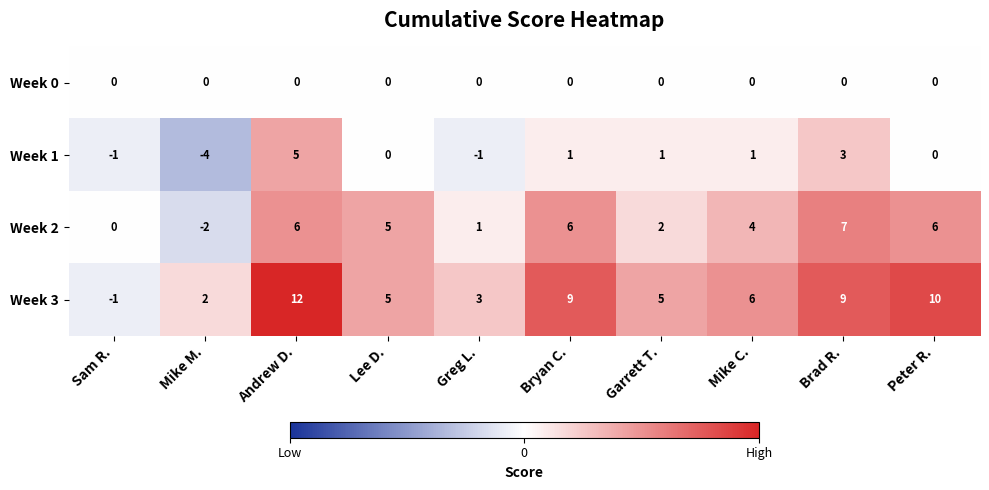

What is the difference between the maximum and minimum values in the Week 3 series?

13